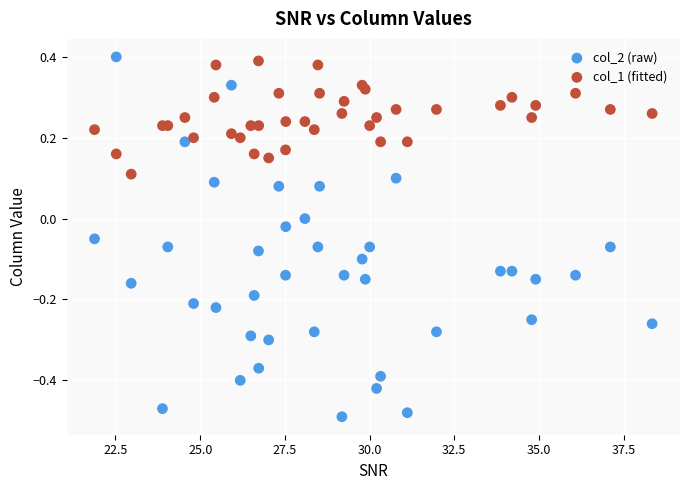

Which series has the largest Y range (max minus min)?

col_2 (raw)